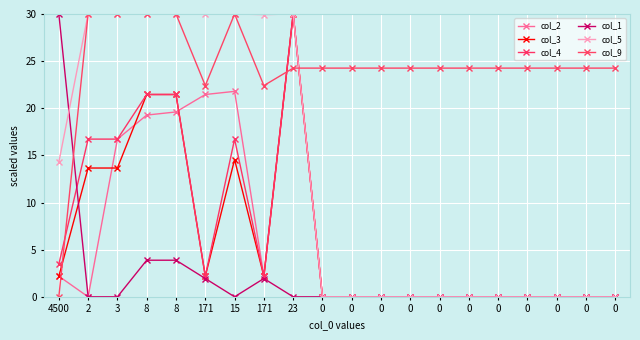

List the series in order of their peak value, highest first.

col_2, col_3, col_4, col_1, col_5, col_9